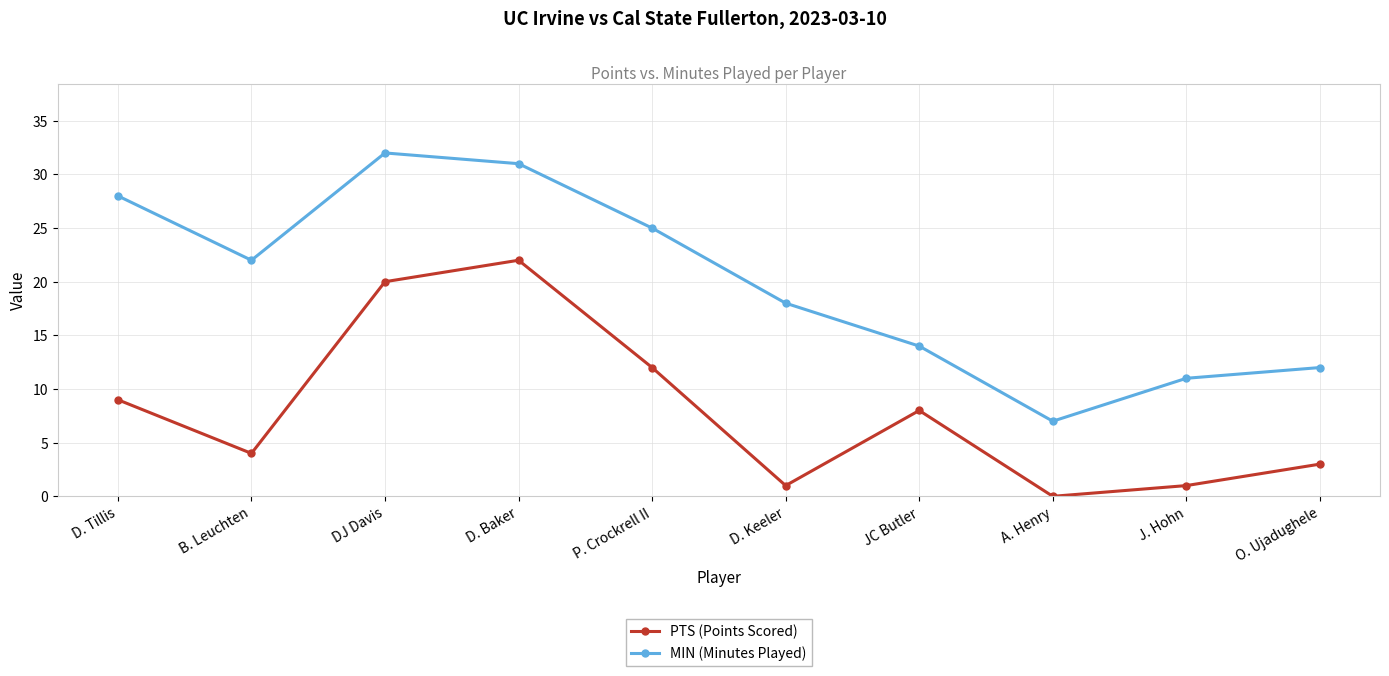

What is the difference between the highest and lowest values at P. Crockrell II?

13